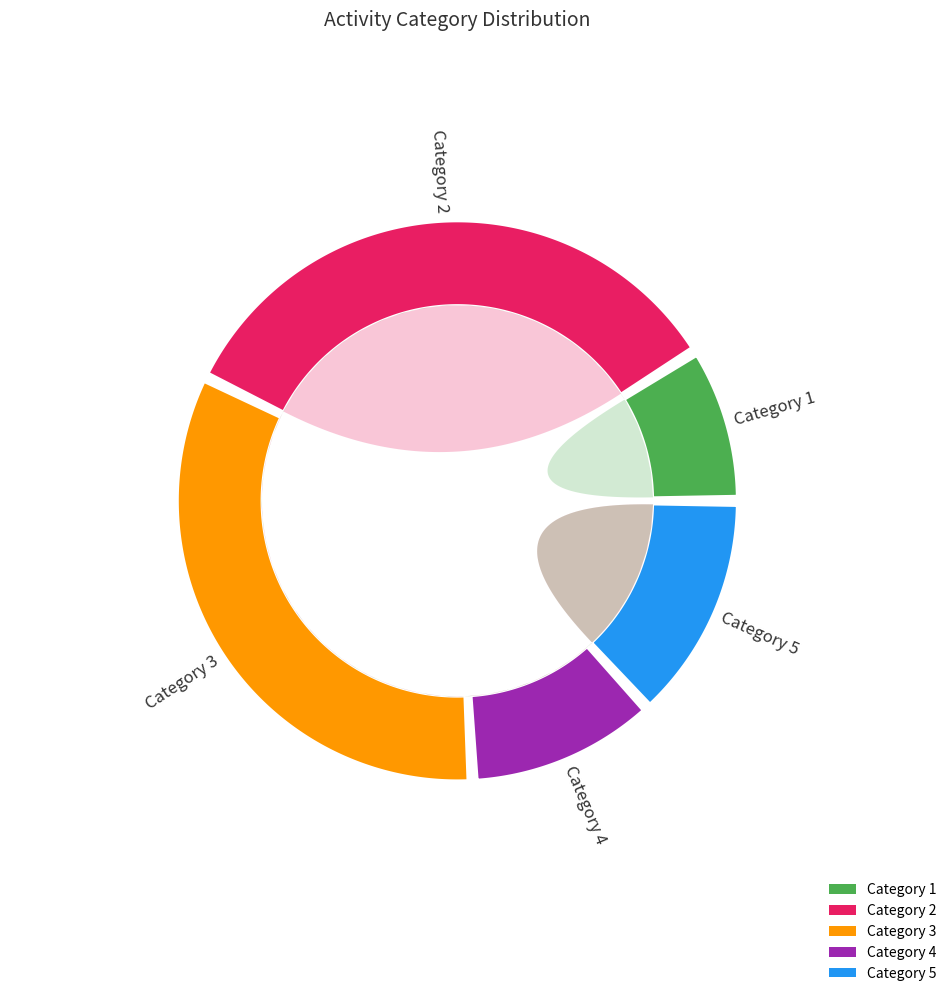

To the nearest percent, what is the difference between the 4 and 5 slice percentages?

2%